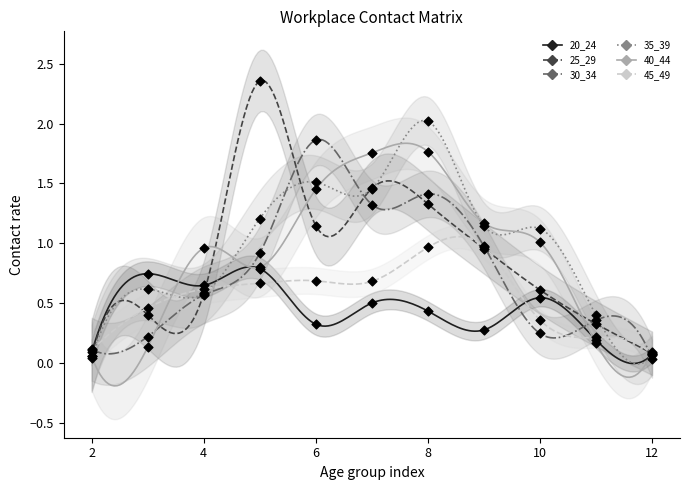

Which series has the largest Y range (max minus min)?

25_29